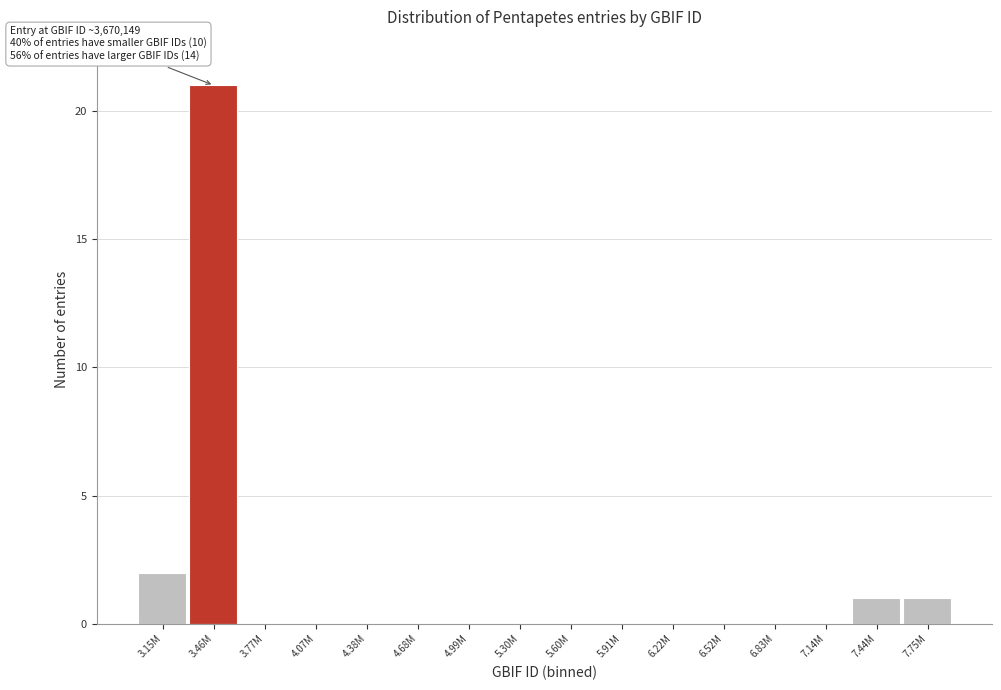

Reading right to left, what are all the values shown in this chart?

7.75M=1	7.44M=1	7.14M=0	6.83M=0	6.52M=0	6.22M=0	5.91M=0	5.60M=0	5.30M=0	4.99M=0	4.68M=0	4.38M=0	4.07M=0	3.77M=0	3.46M=21	3.15M=2